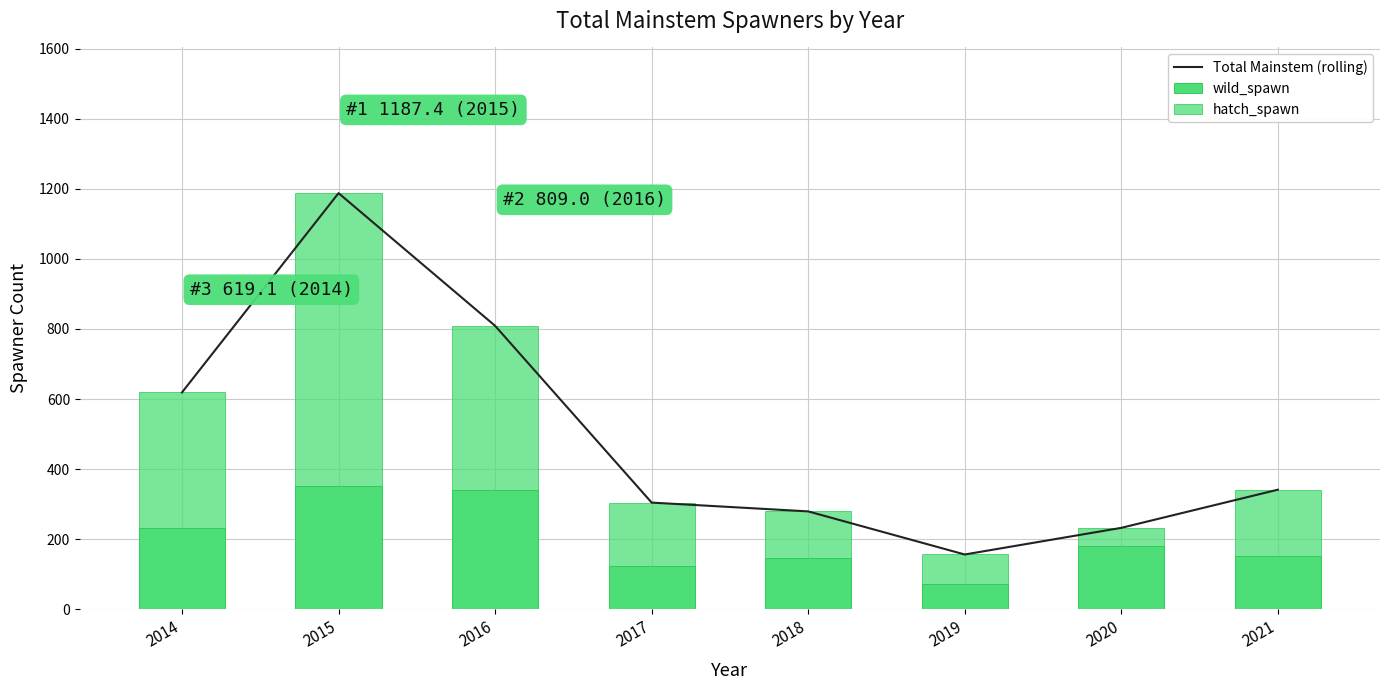

The wild_spawn series shows 112.9 at 2015. True or false?

False